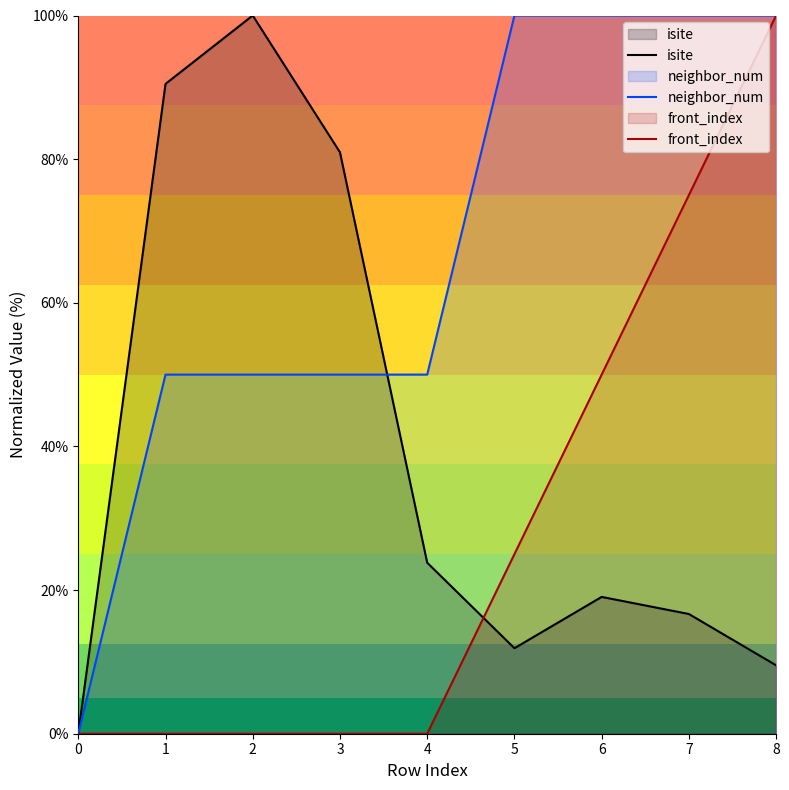

What is the value of the isite point at the 7th from the left?

19.0